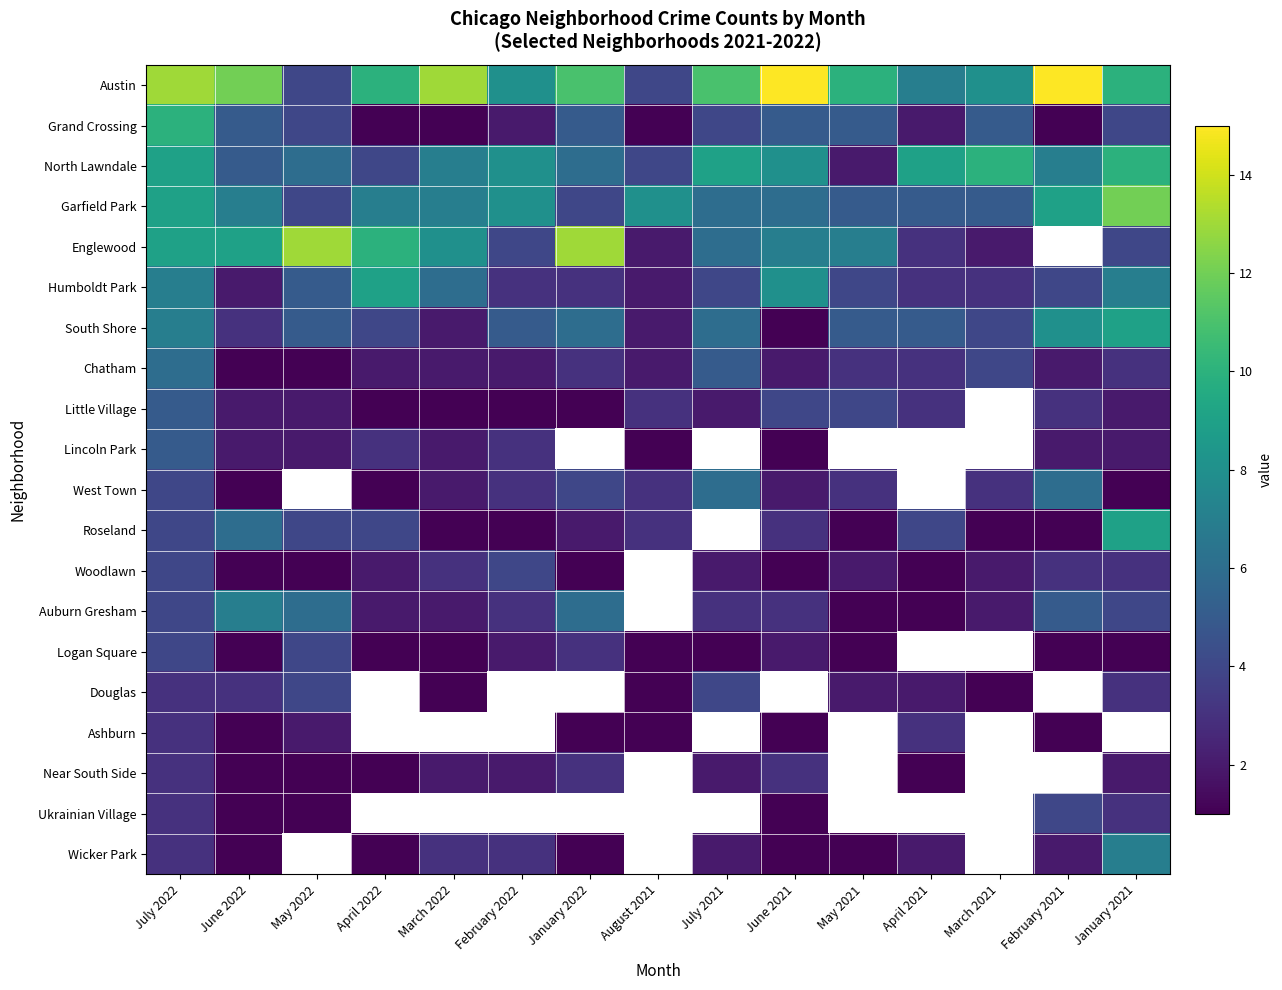

Count the number of data series in this chart.

20